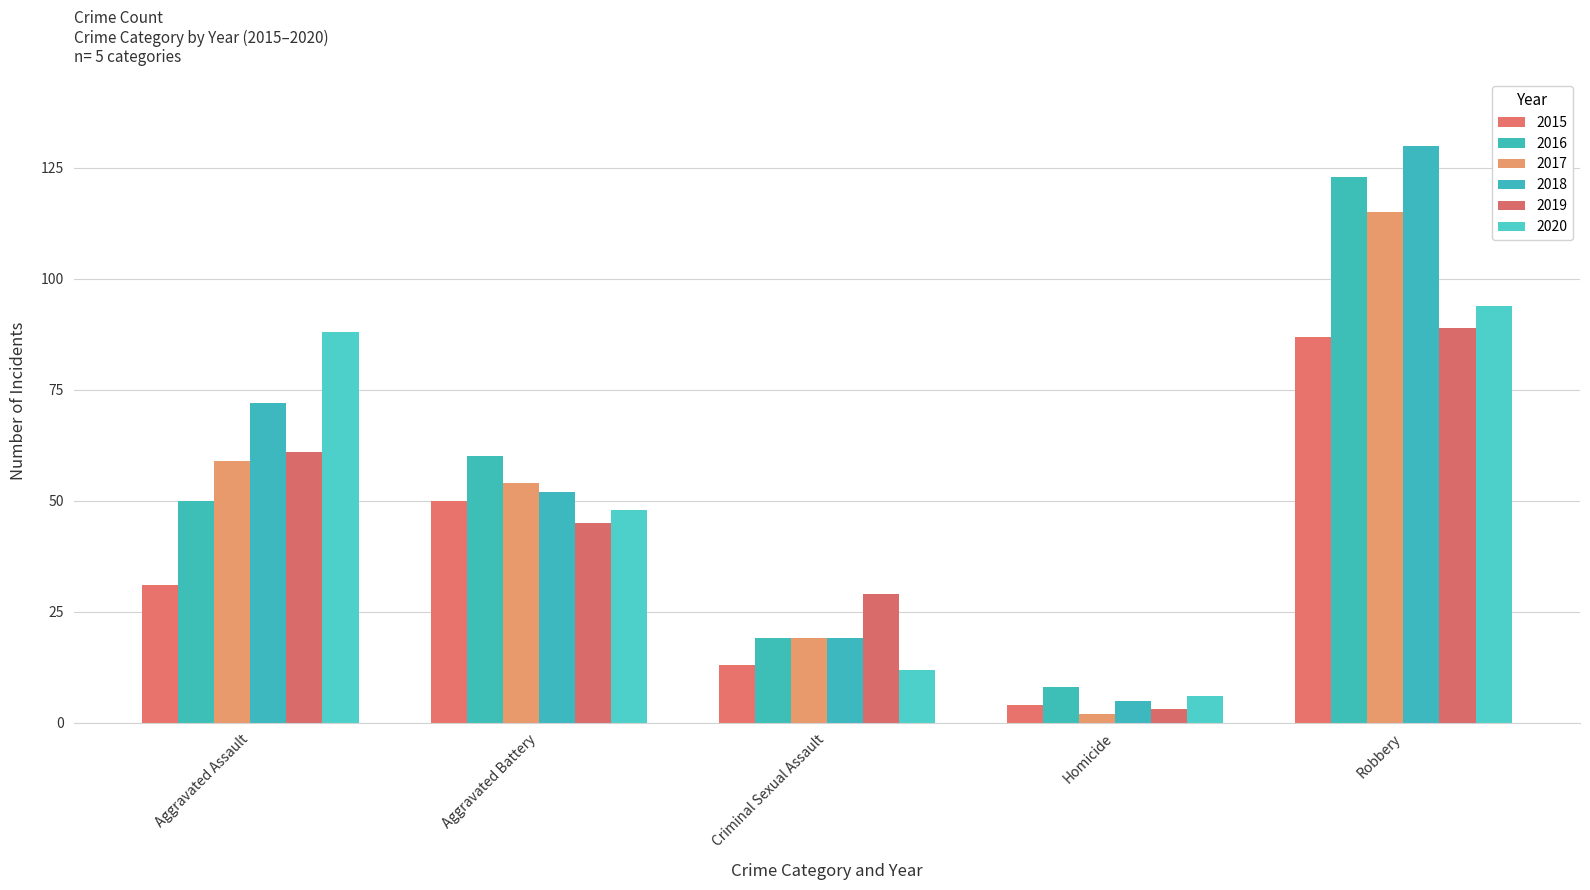

True or false: 2015 has a value of 20 at Criminal Sexual Assault.

False